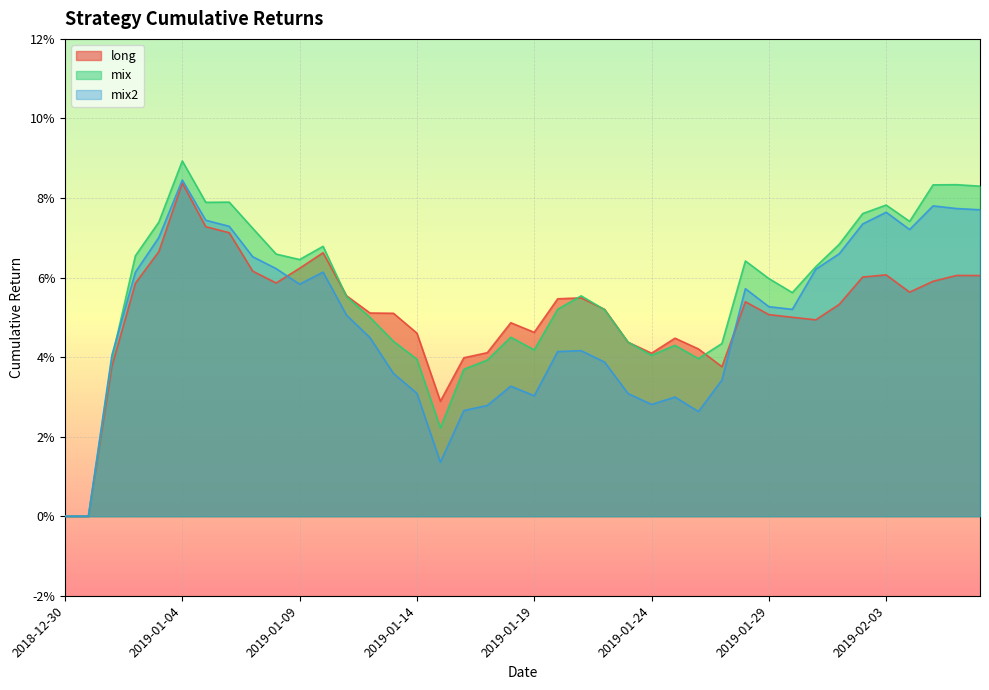

Where do mix and long first cross each other?

2019-01-10 and 2019-01-11